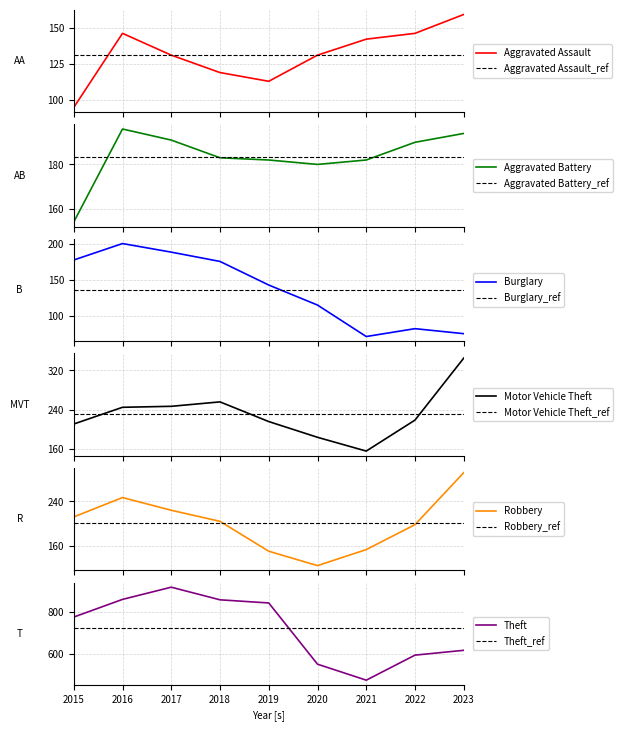

At which label is Burglary closest to 136?

2019